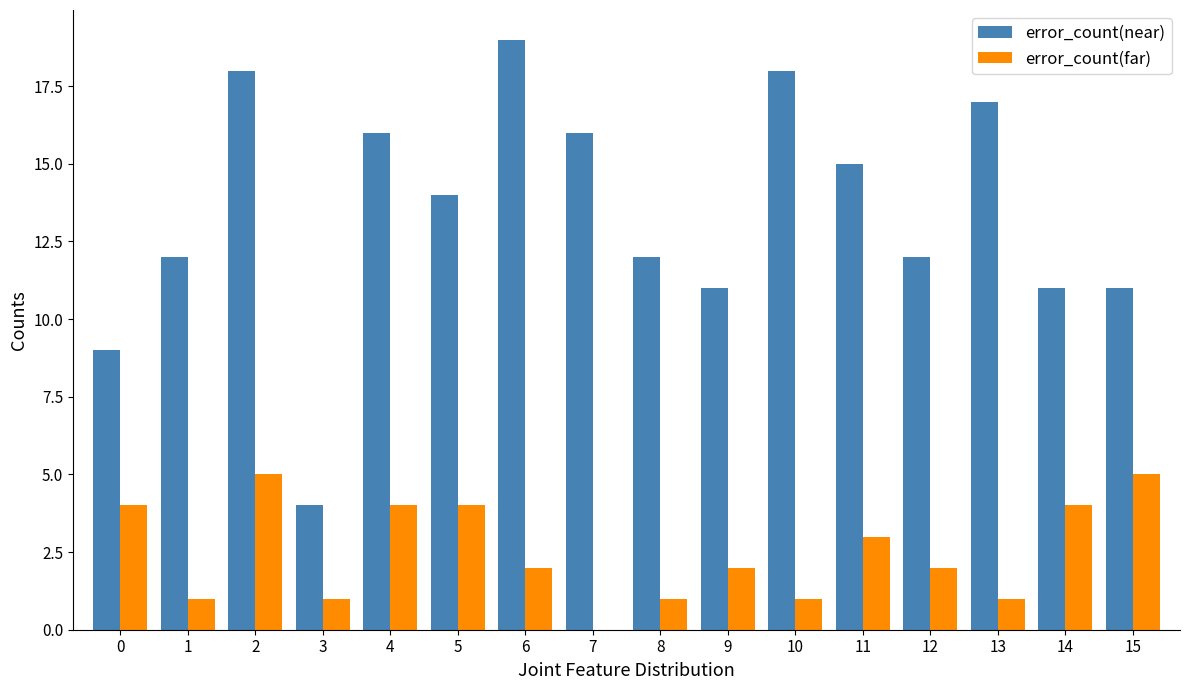

What is the sum of all error_count(far) values?

40